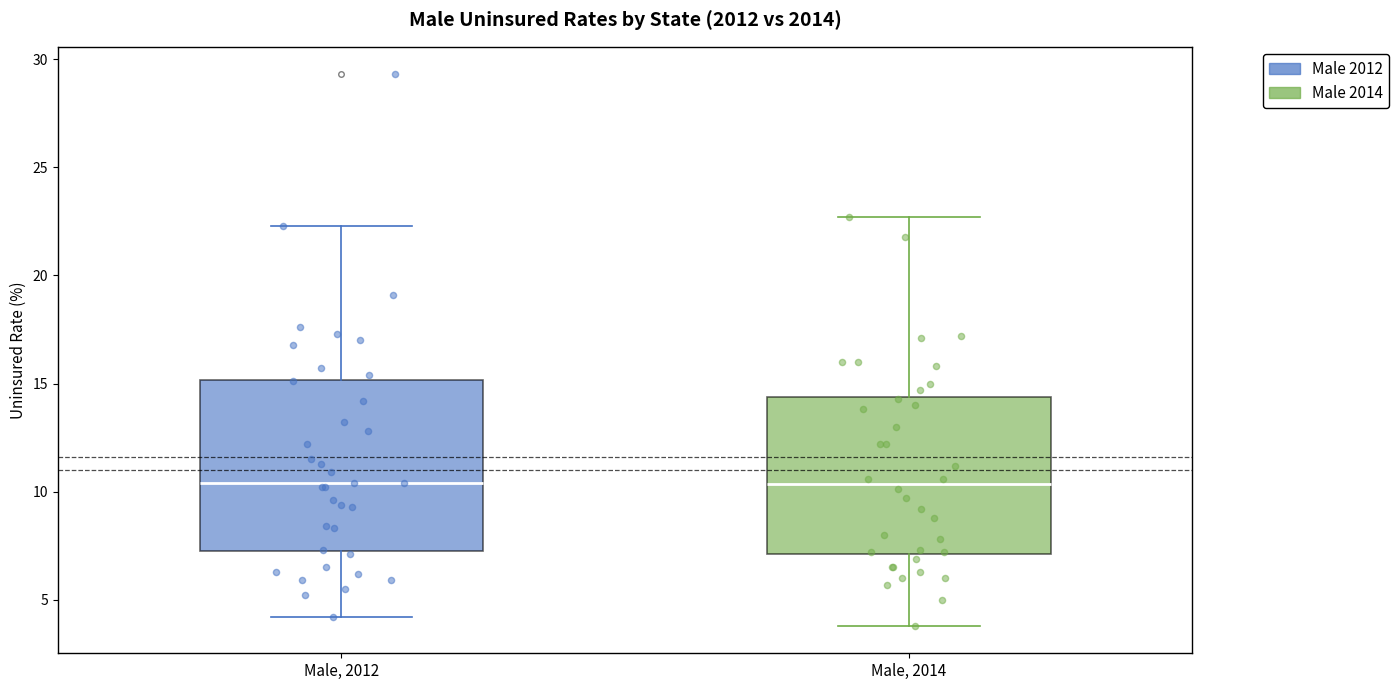

Where does the median line of the box for Male, 2012 sit on the y-axis? The values are not printed on the chart, so give them approximately, as read against the axis.

10.5